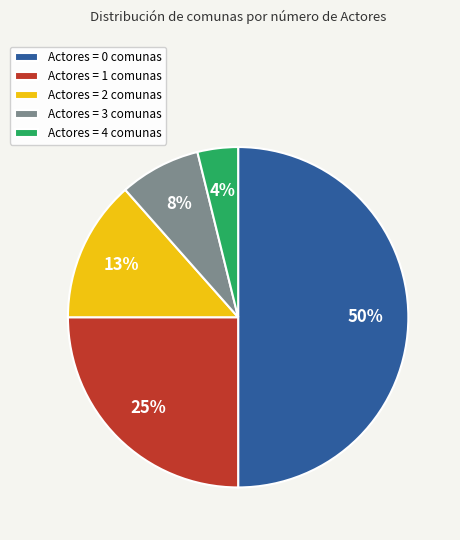

Does Actores = 3 comunas account for over 50% of the chart?

No